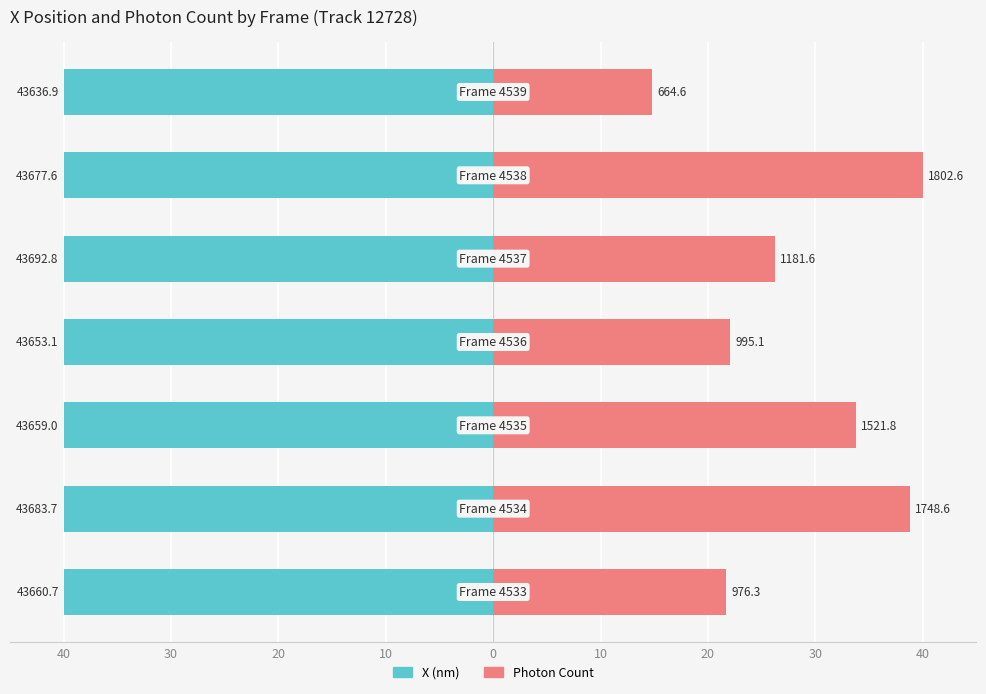

Reading left to right, list all the values displayed in this chart.

X (nm): 40=-40.0	30=-40.0	20=-40.0	10=-40.0	0=-40.0	10=-40.0	20=-39.9
Photon Count: 40=21.7	30=38.8	20=33.8	10=22.1	0=26.2	10=40.0	20=14.7